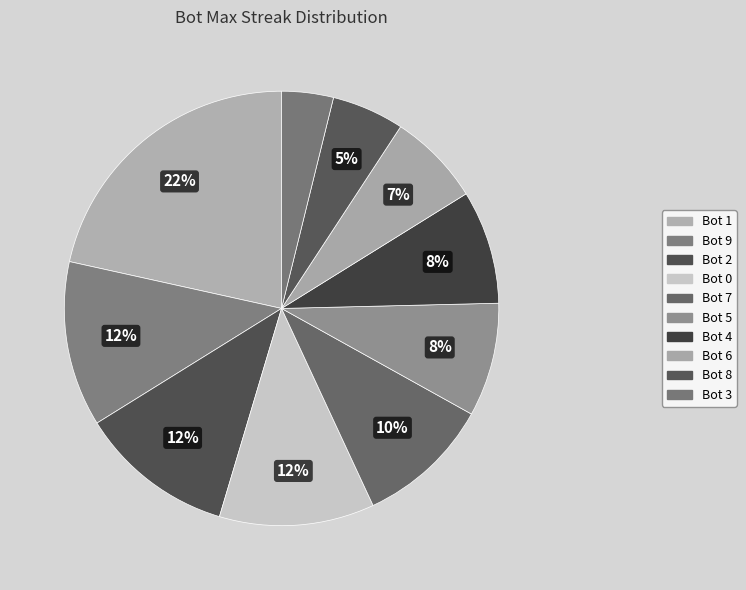

How many segments does this pie chart have?

10